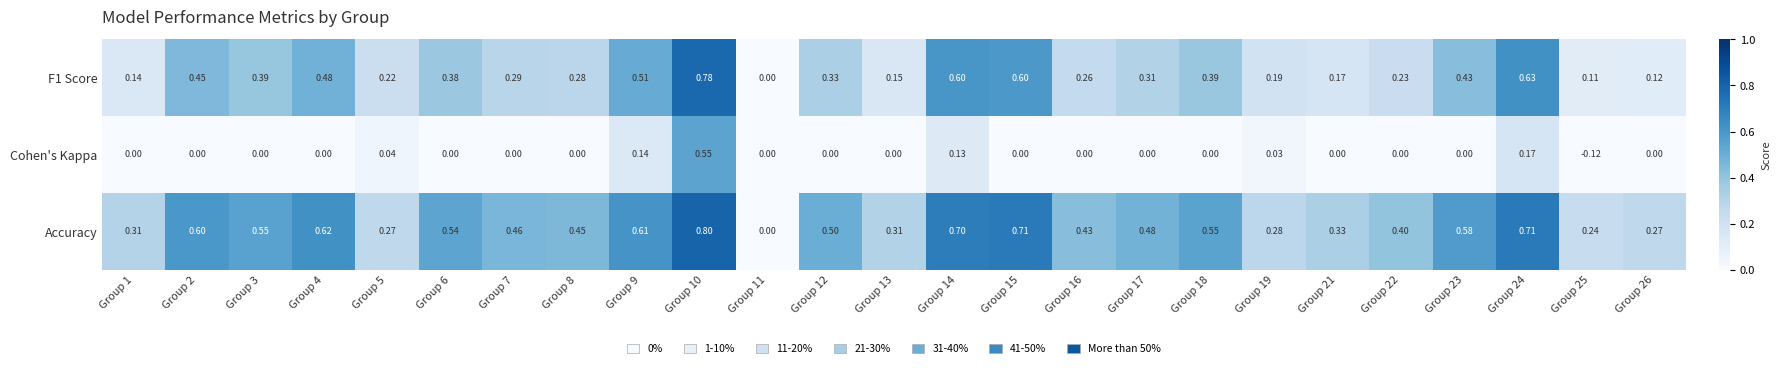

Is the value of F1 Score at Group 24 greater than the value of Cohen's Kappa at Group 15?

Yes